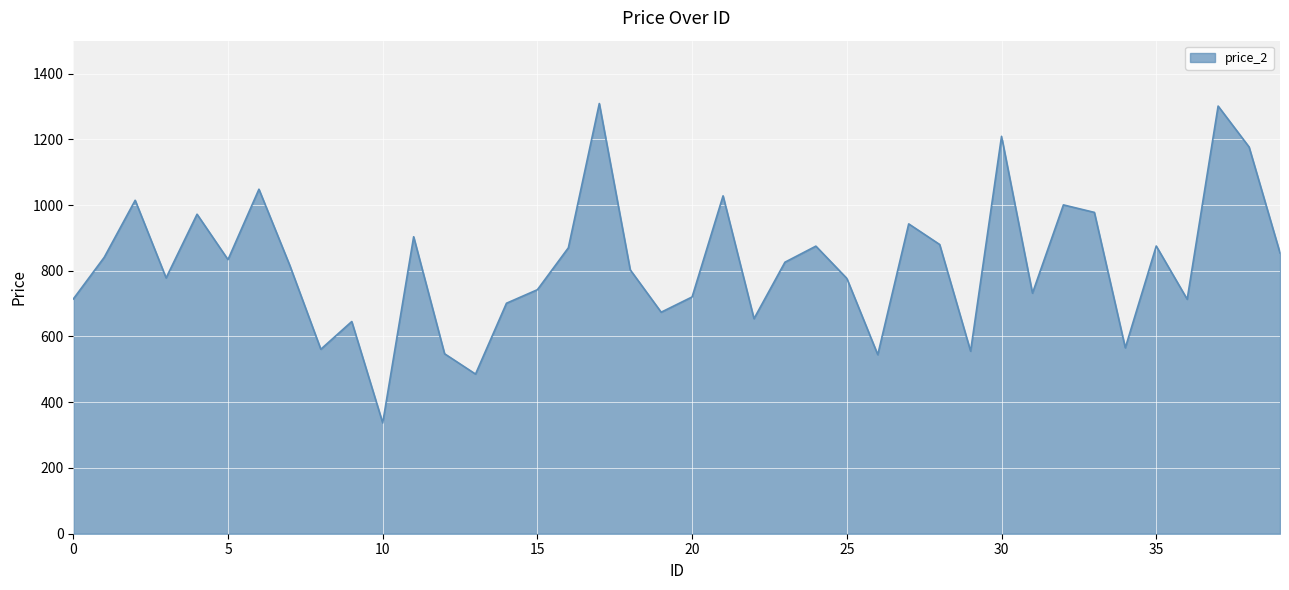

What is the difference between the maximum and minimum values?

971.7